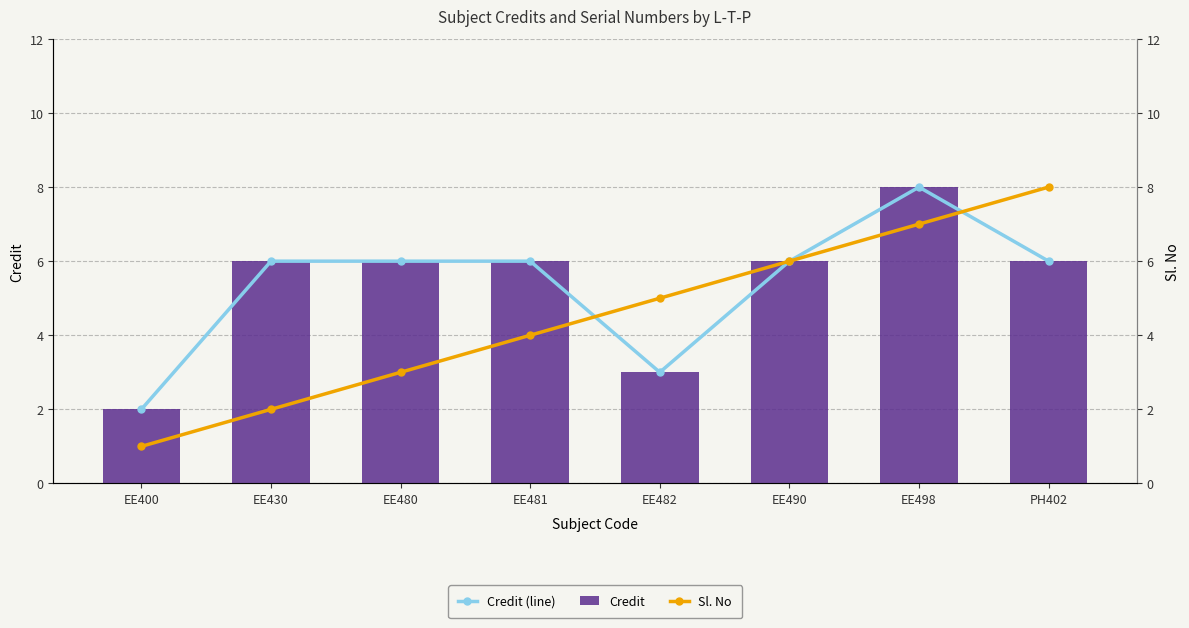

Reading left to right, list all the values displayed in this chart.

Credit (line): 2	6	6	6	3	6	8	6
Credit: 2	6	6	6	3	6	8	6
Sl. No: 1	2	3	4	5	6	7	8